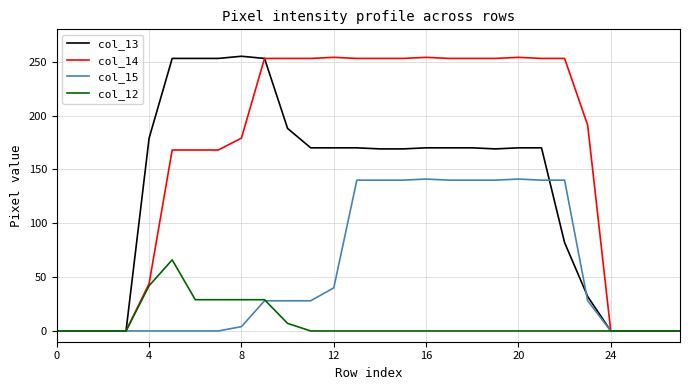

What is the greatest value displayed?

255